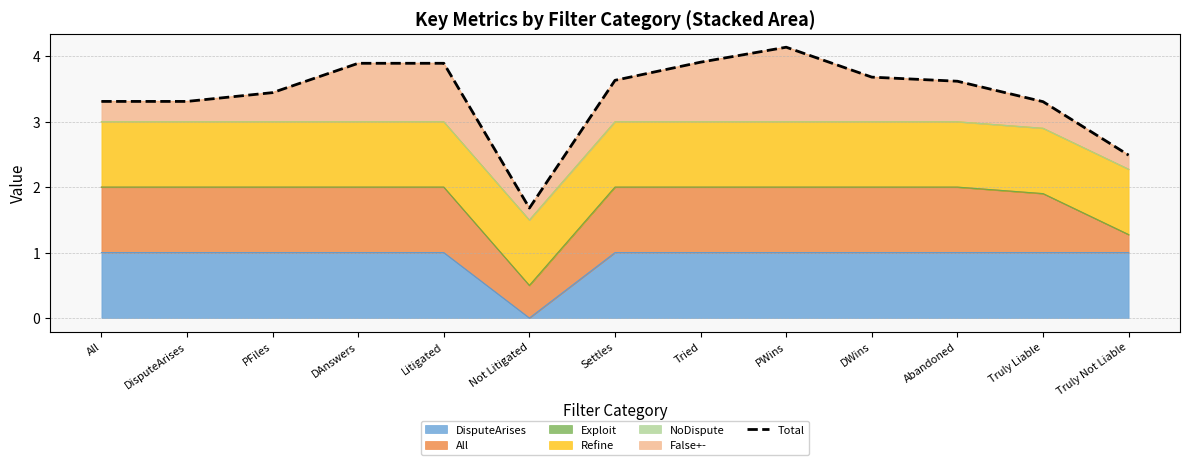

Where is the data nearest to the value 2?

Not Litigated